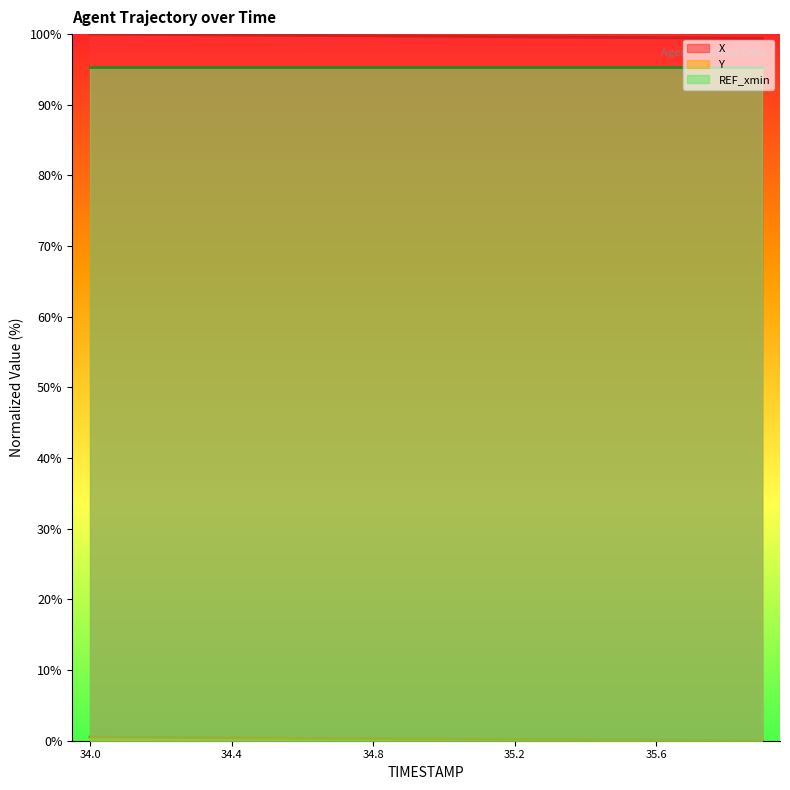

True or false: X has more than 2 points higher than both neighbors.

False